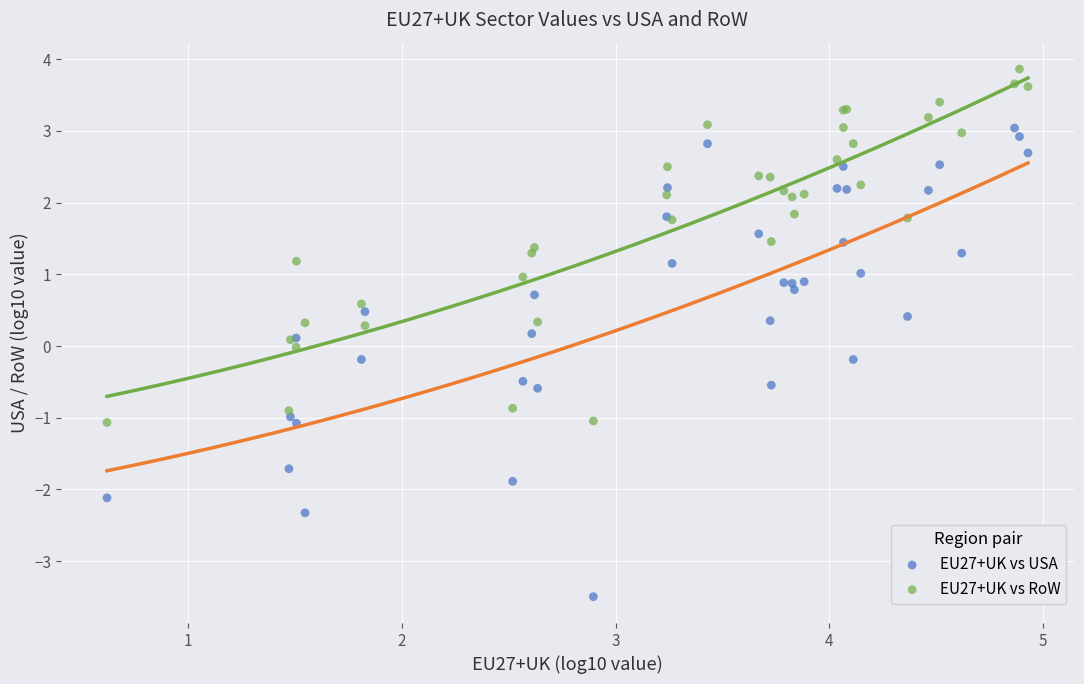

What is the X range (max minus min) for the scatter plot?

4.3